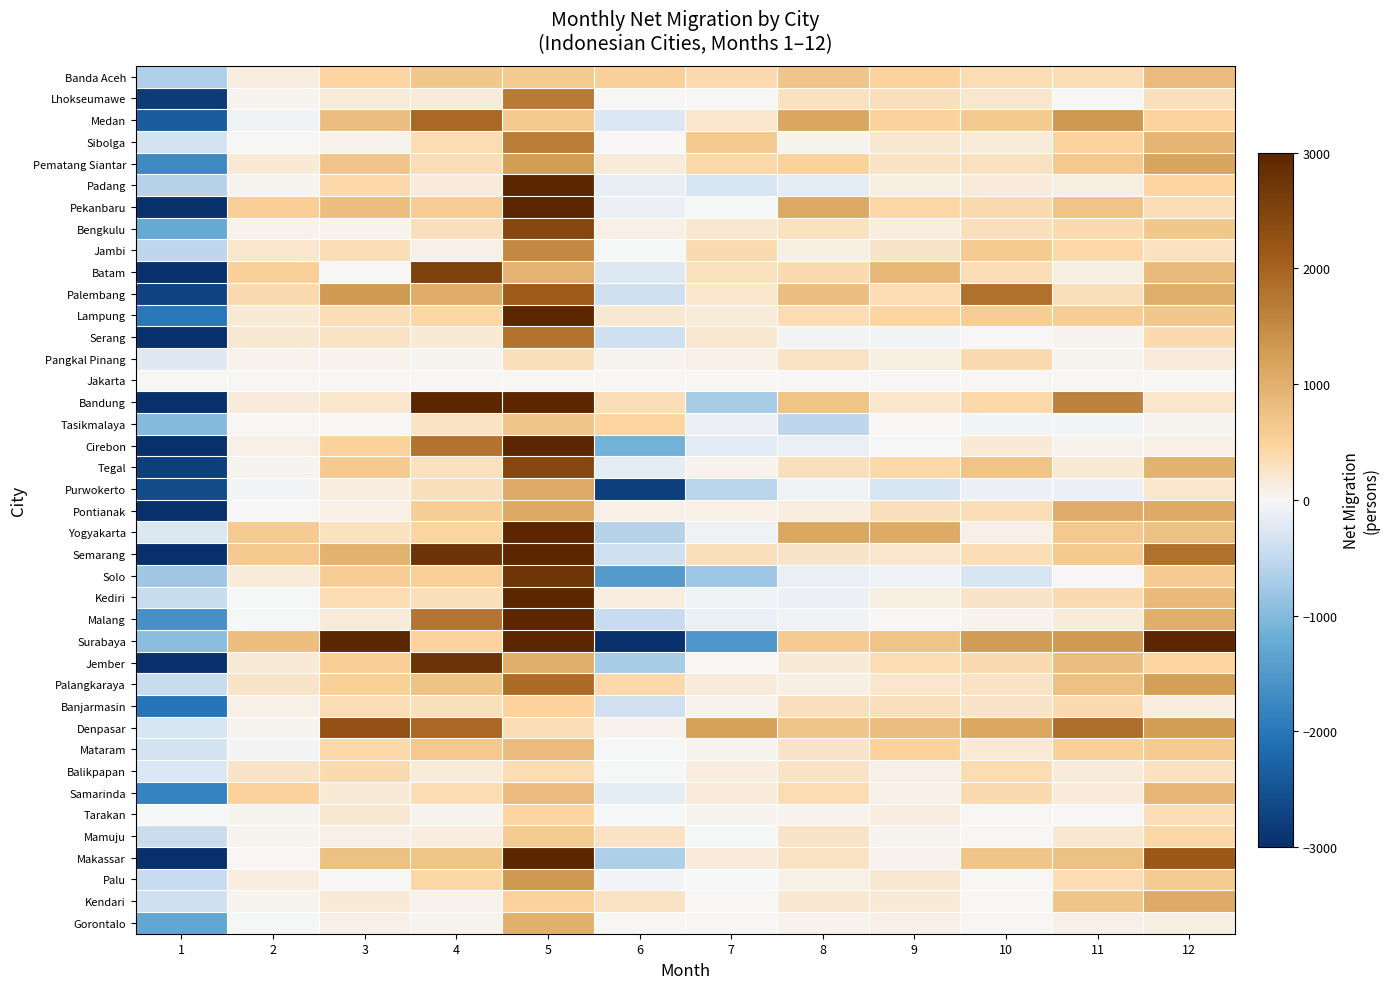

At which category is the sum across all series the highest?

5